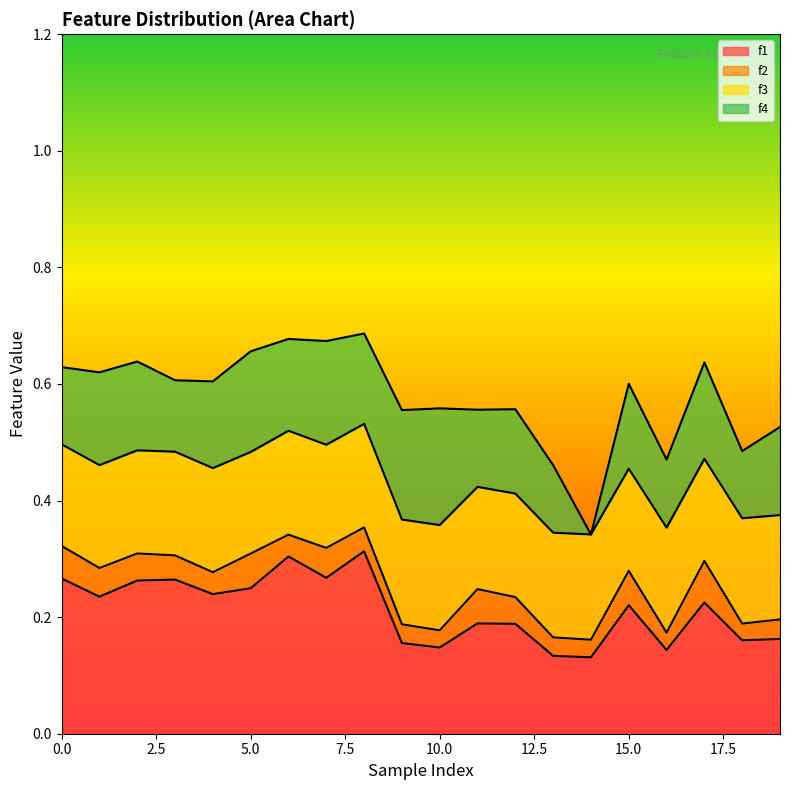

What are all the series names shown in the legend?

f1, f2, f3, f4